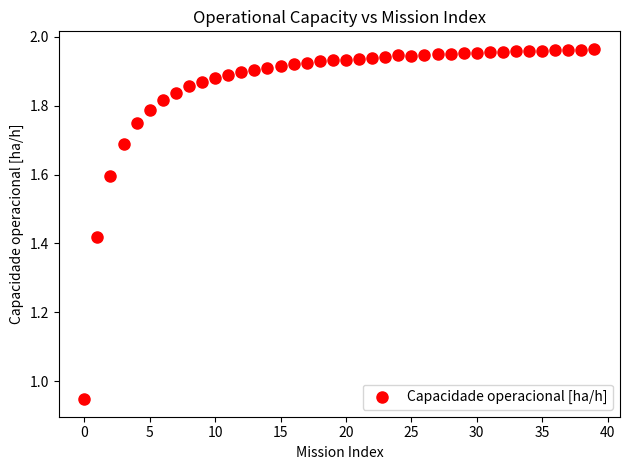

What is the range of Y values (max minus min)?

1.0